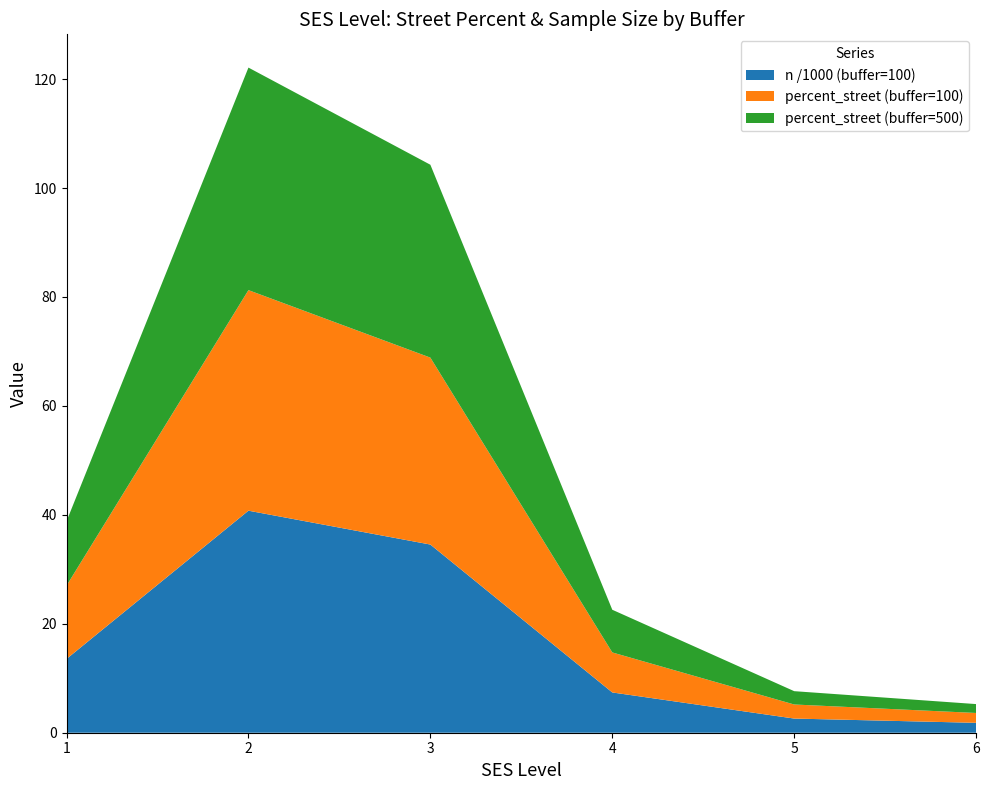

Reading left to right, transcribe the values for n /1000 (buffer=100).

13.5	40.8	34.5	7.4	2.6	1.8